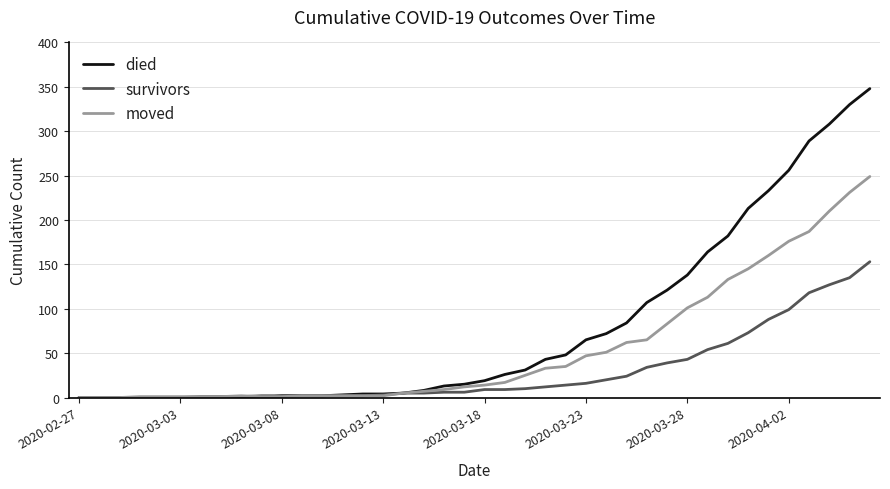

List the series in order of their overall mean, lowest first.

survivors, moved, died